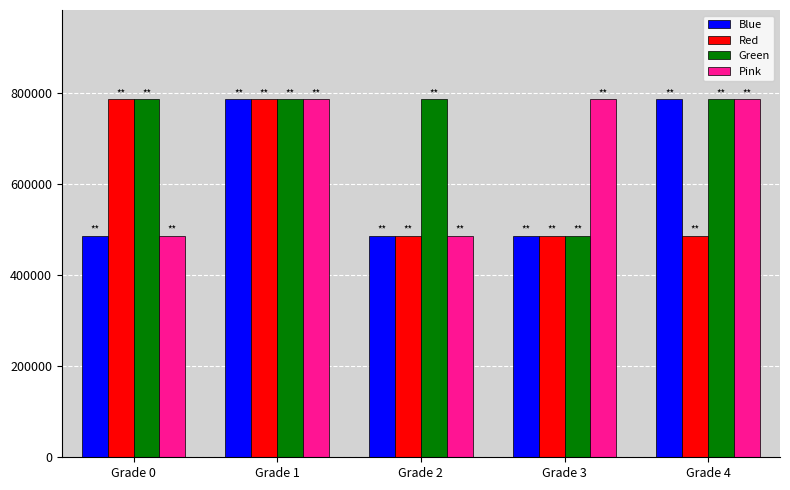

How many distinct data groups are displayed?

4